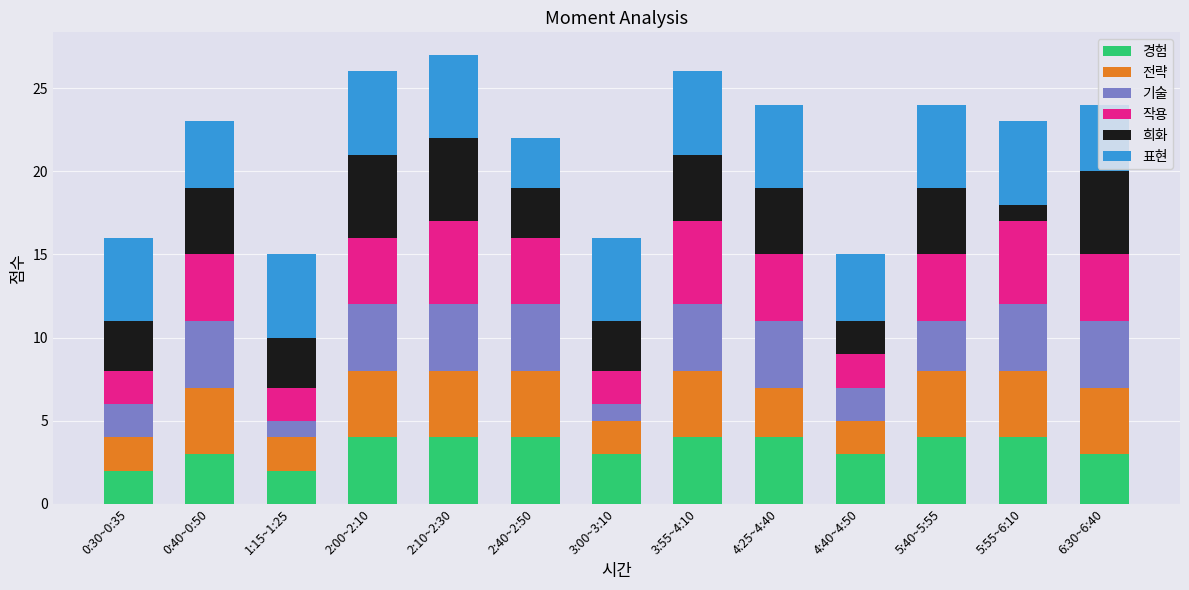

What is the total value across all series at 0:30~0:35?

16